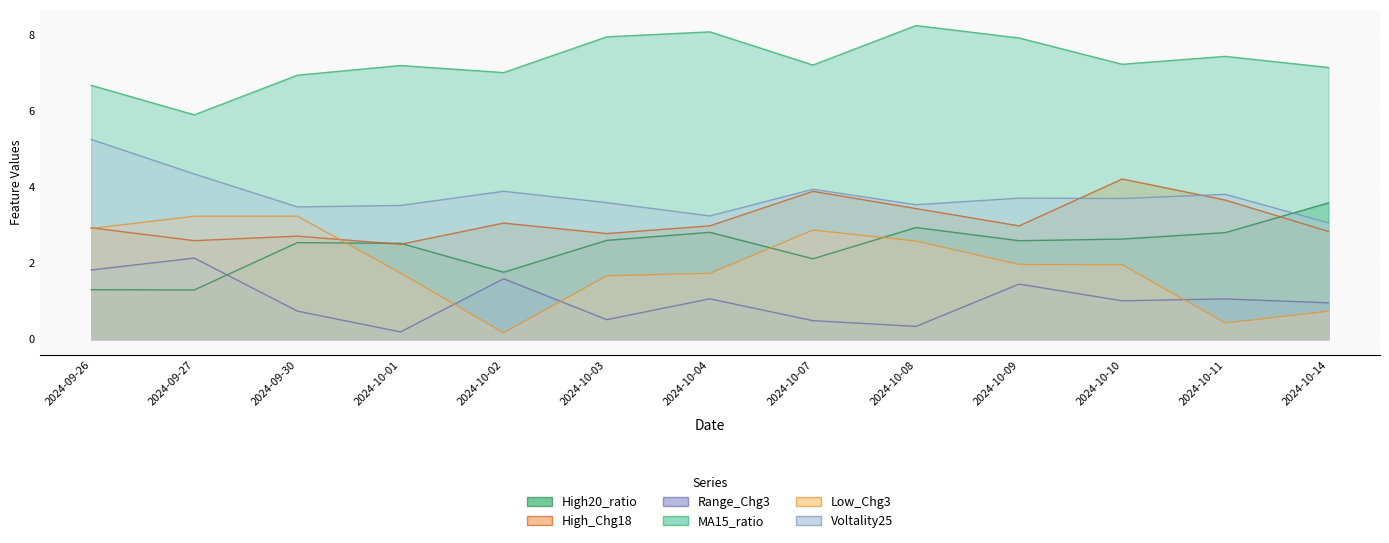

At 2024-10-08, list the series in order from largest to smallest.

MA15_ratio, Voltality25, High_Chg18, High20_ratio, Low_Chg3, Range_Chg3